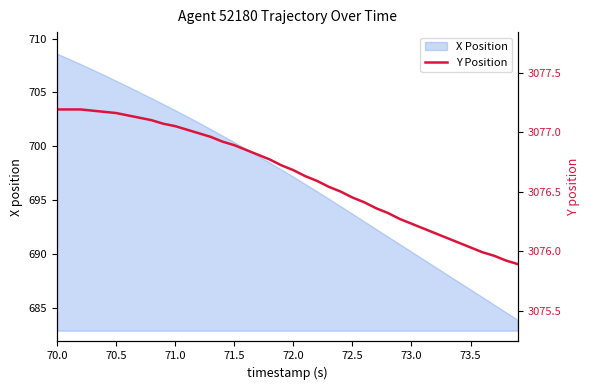

The X Position series shows 172.6 at 72.0. True or false?

False